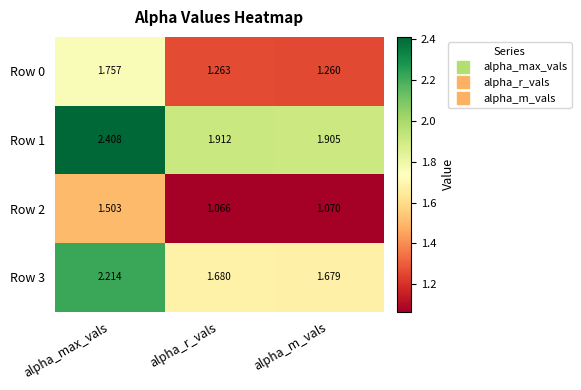

Where is Row 2 nearest to the value 1?

alpha_r_vals